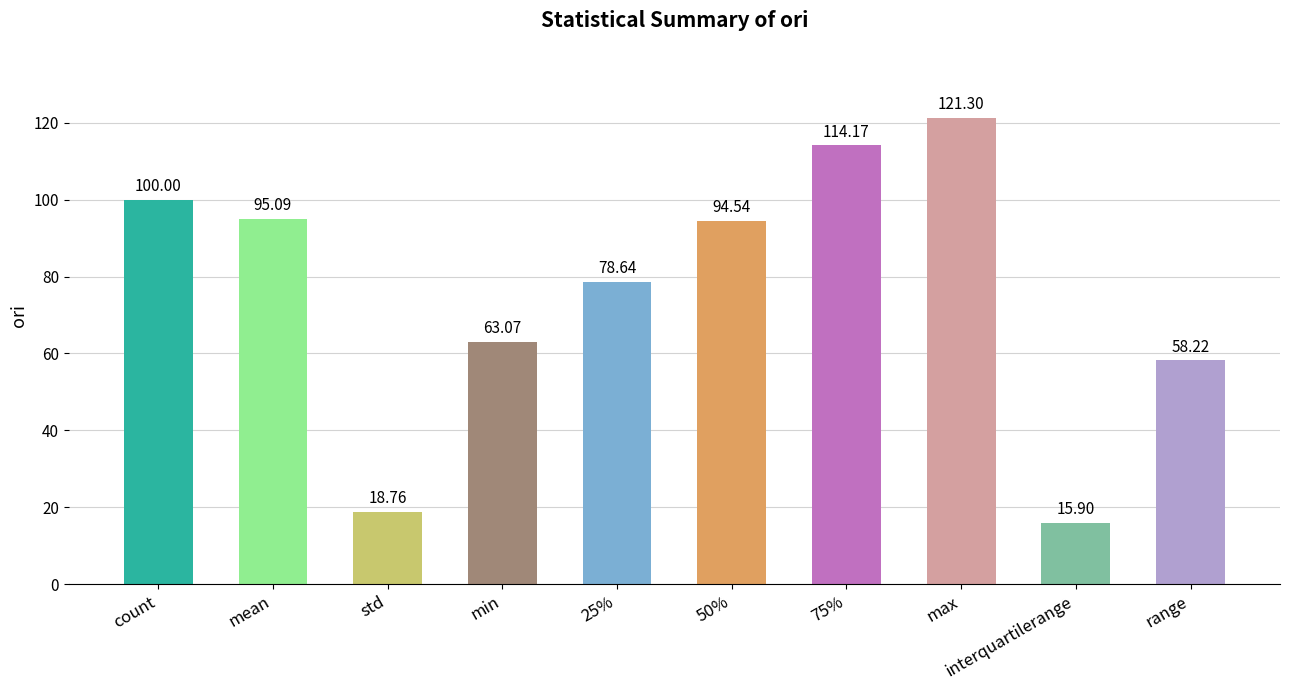

What is the difference between the maximum and second lowest values?

102.5